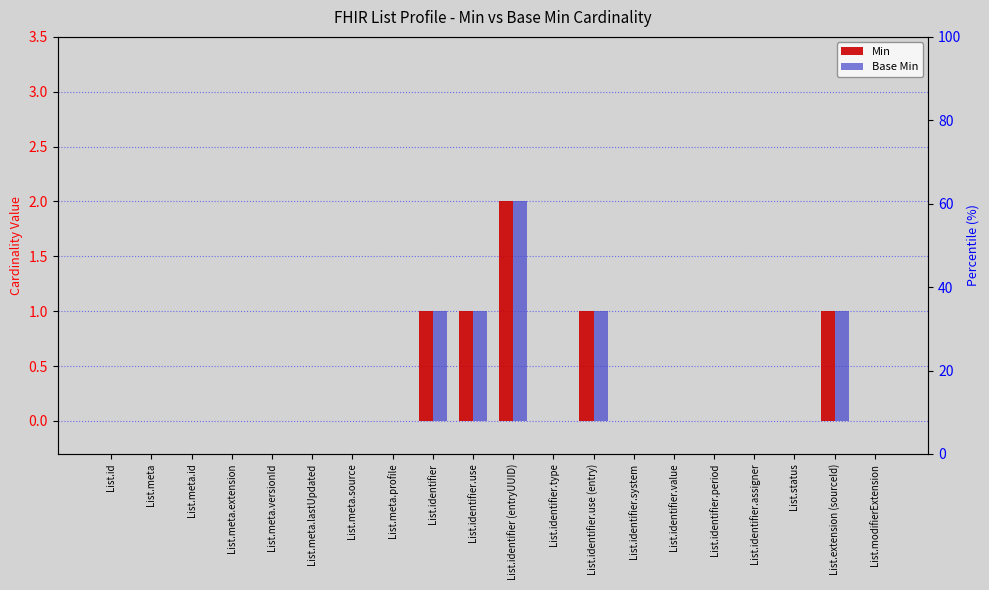

Count the number of data series in this chart.

2